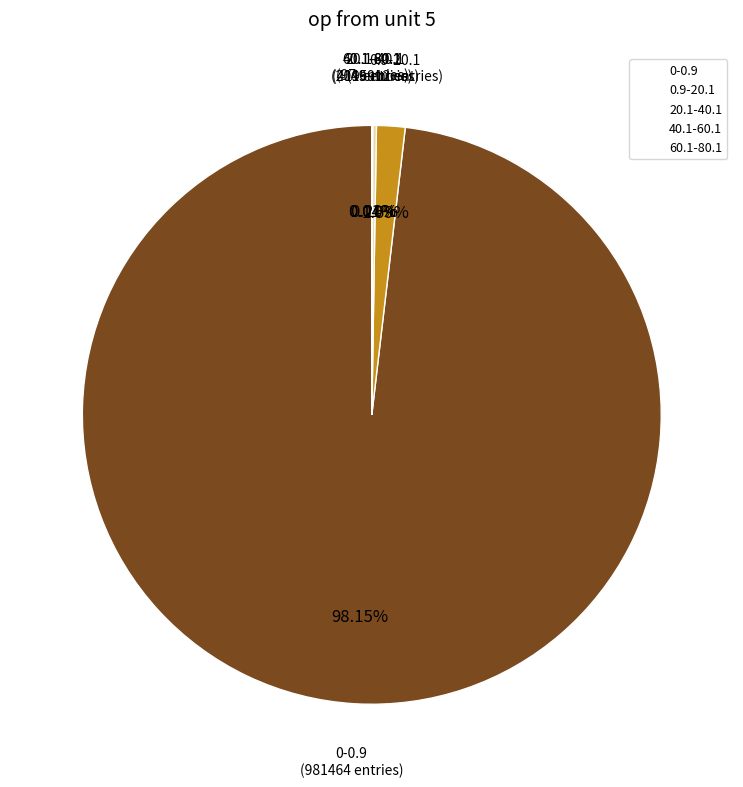

Is there any slice that represents more than half of the pie?

Yes